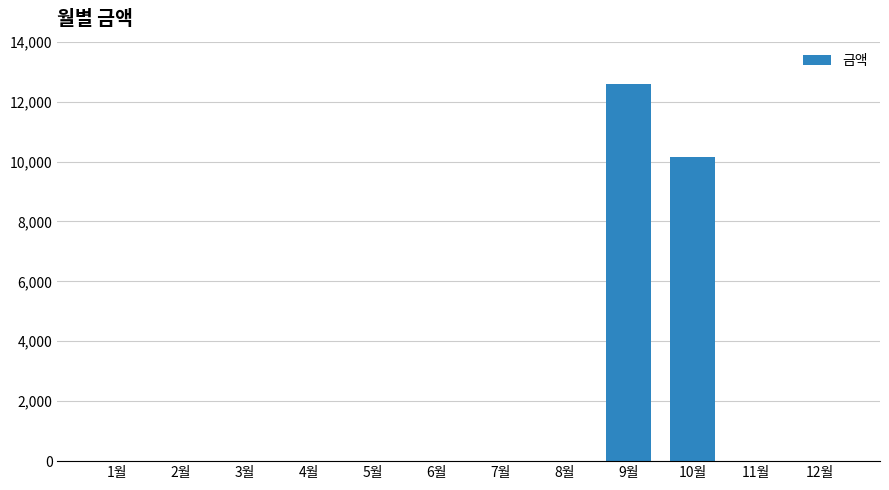

Are the bars horizontal?

No